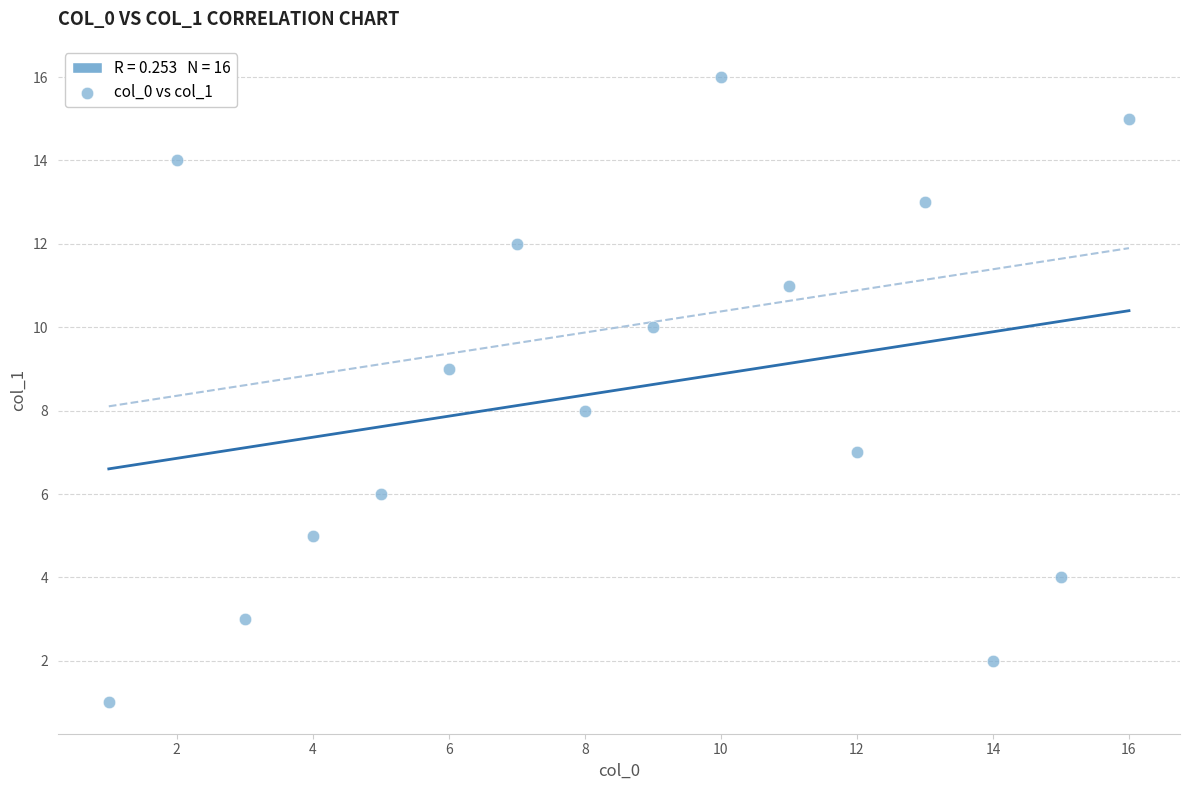

What is the range of X values (max minus min)?

15